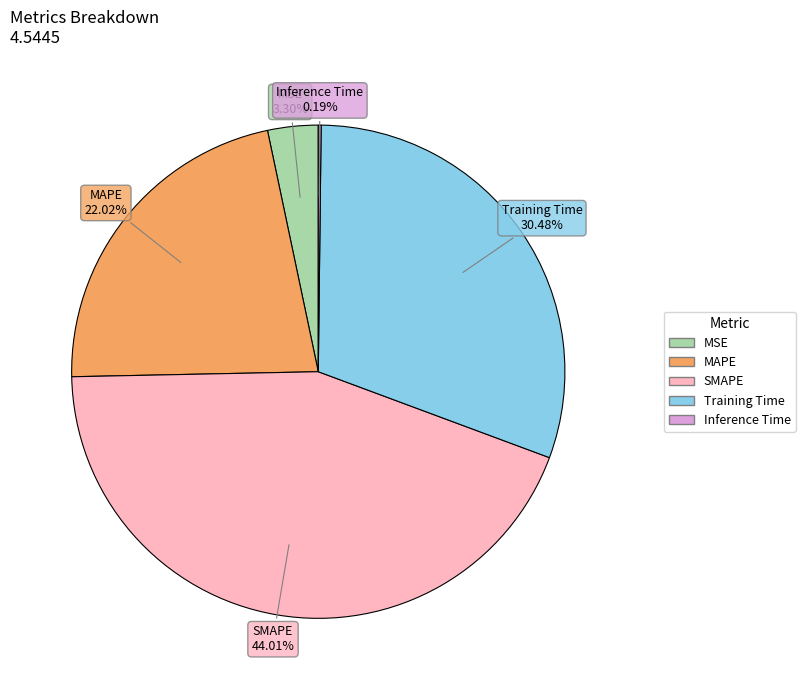

Is there a majority slice in this chart?

No